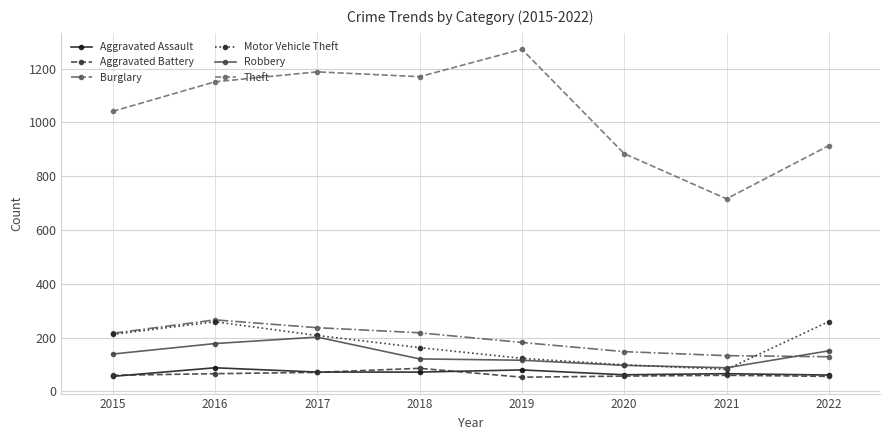

What is the total value across all series at 2017?

1978